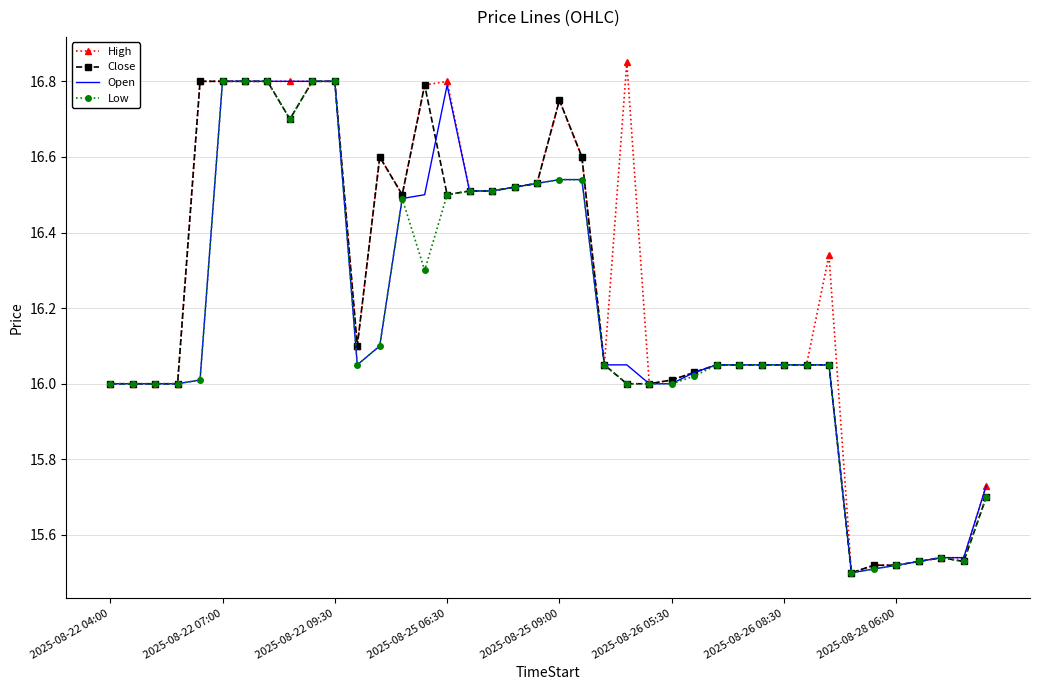

What are all the series names shown in the legend?

High, Close, Open, Low